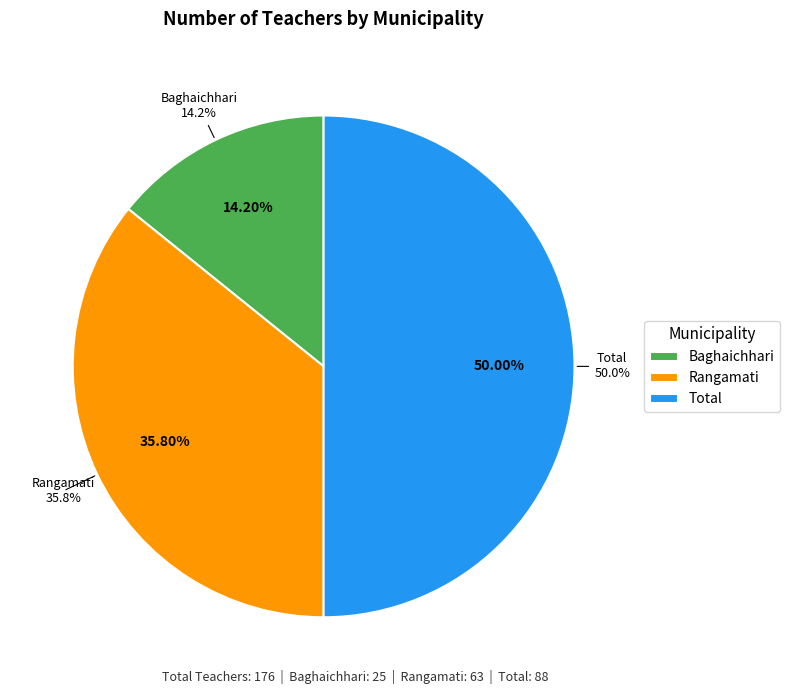

Which category has the biggest portion of the pie?

Total